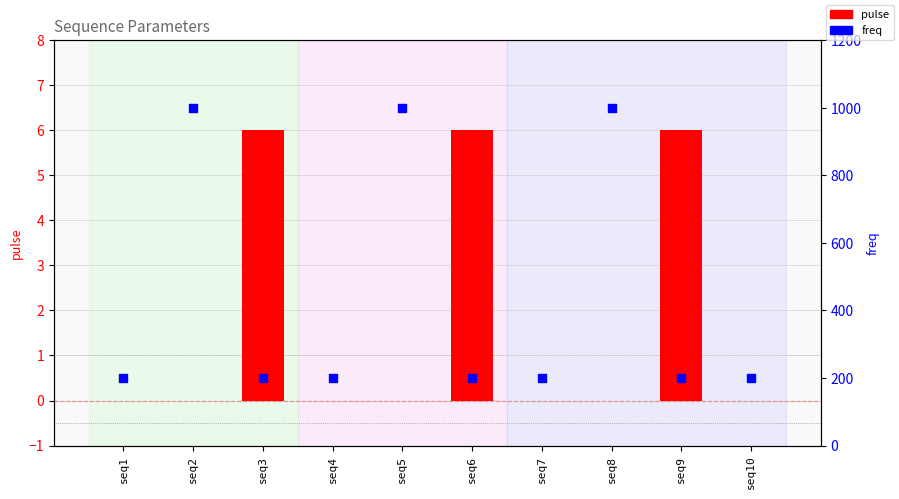

At how many categories does at least one series exceed 533?

3